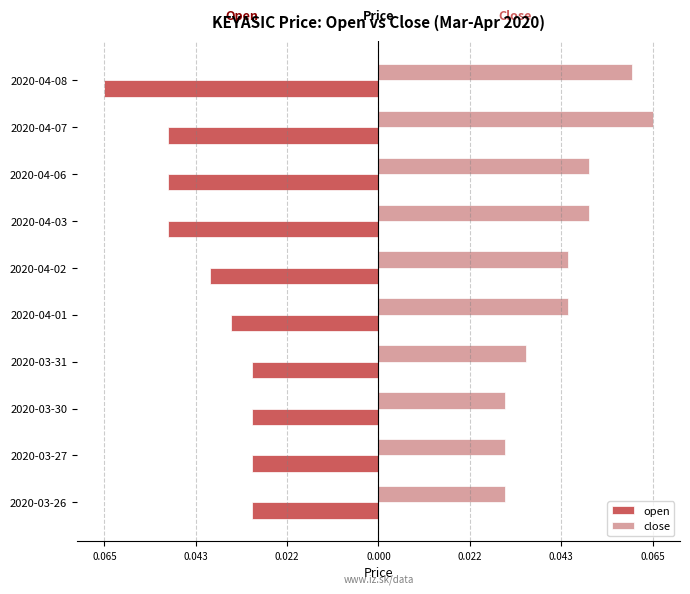

What are all the series names shown in the legend?

open, close